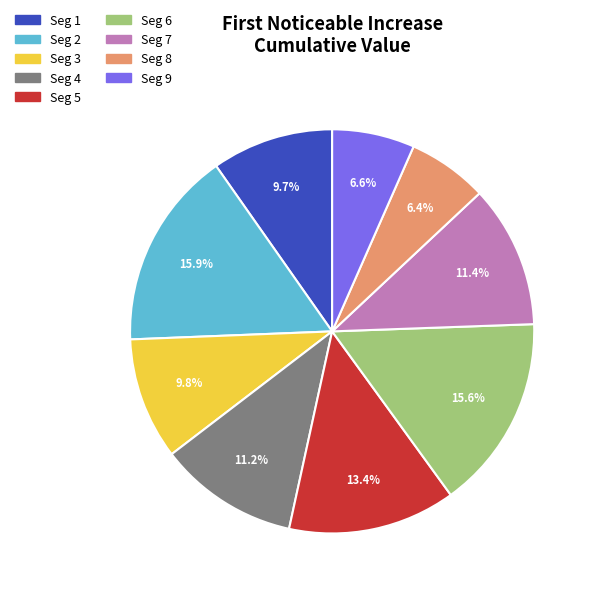

How many slices are in this pie chart?

9